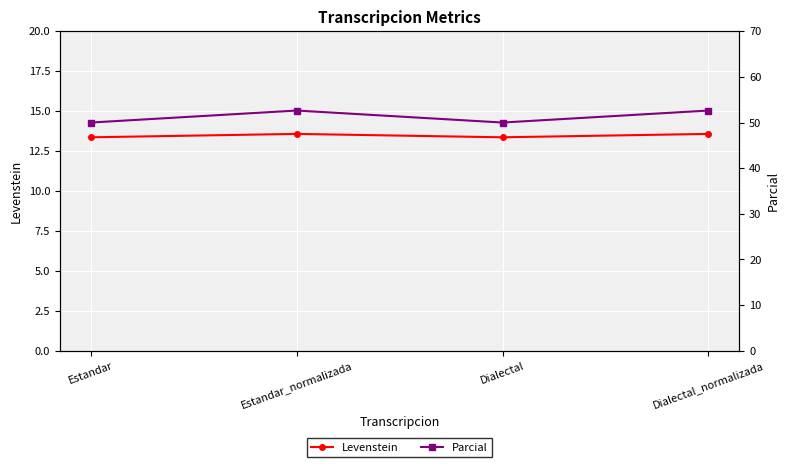

How many lines are shown in the chart?

2